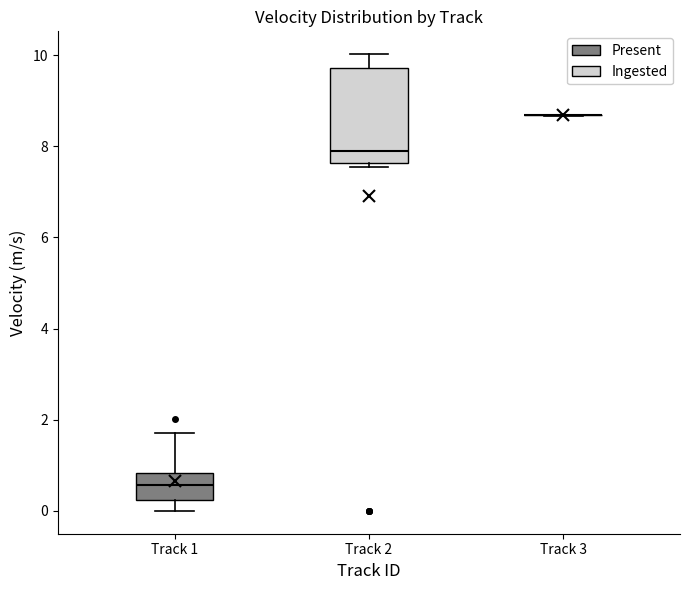

Reading left to right, read every box against the y-axis: the position of its median line, the range the box covers, and the ends of its whiskers. The values are not printed on the chart, so give them approximately, as read against the axis.

Track 1: median 0.6, box 0.2 to 0.8, whiskers 0.0 to 1.8
Track 2: median 7.8, box 7.6 to 9.8, whiskers 7.6 (just below the box's lower edge) to 10.0
Track 3: box collapsed to a line at 8.6, whiskers 8.6 to 8.6